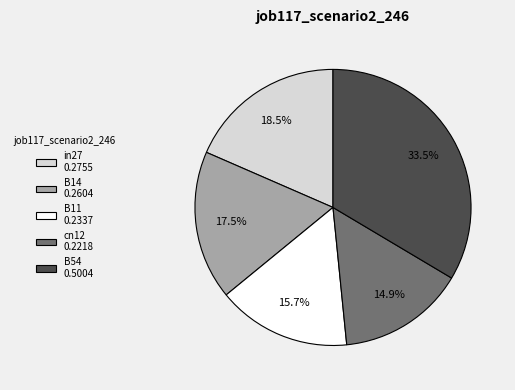

To the nearest percent, what is the average slice percentage?

20%